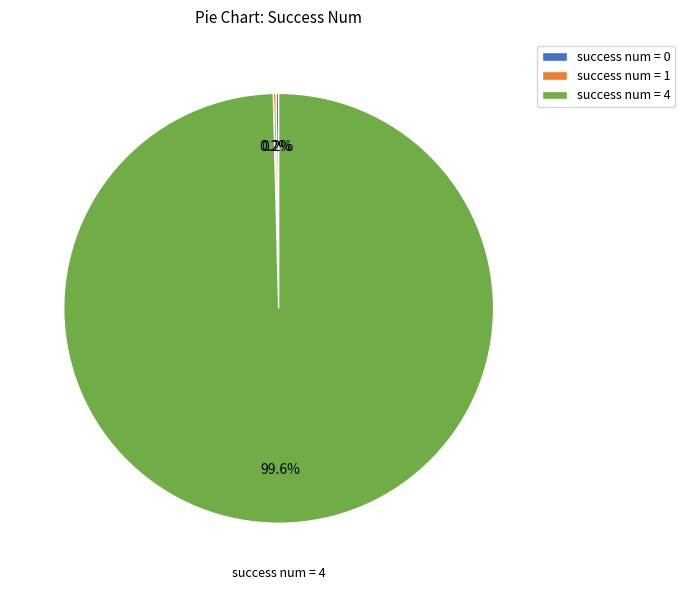

Does success num = 4 represent more than half of the total?

Yes